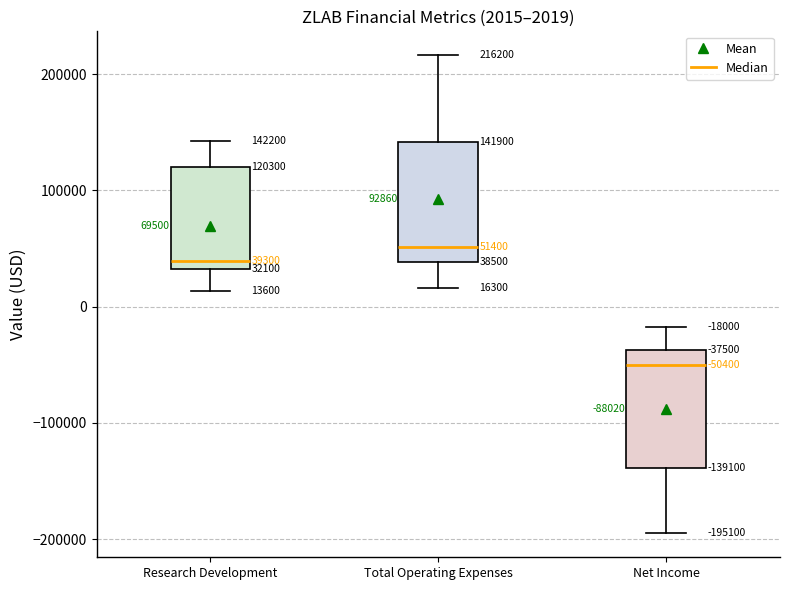

Which box's median line is the lowest?

Net Income